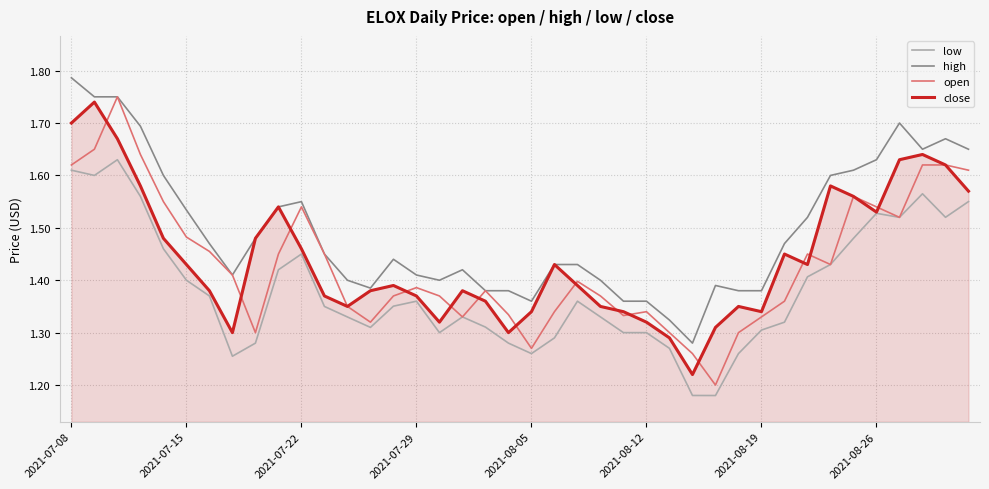

Which series has the largest total across all categories?

high